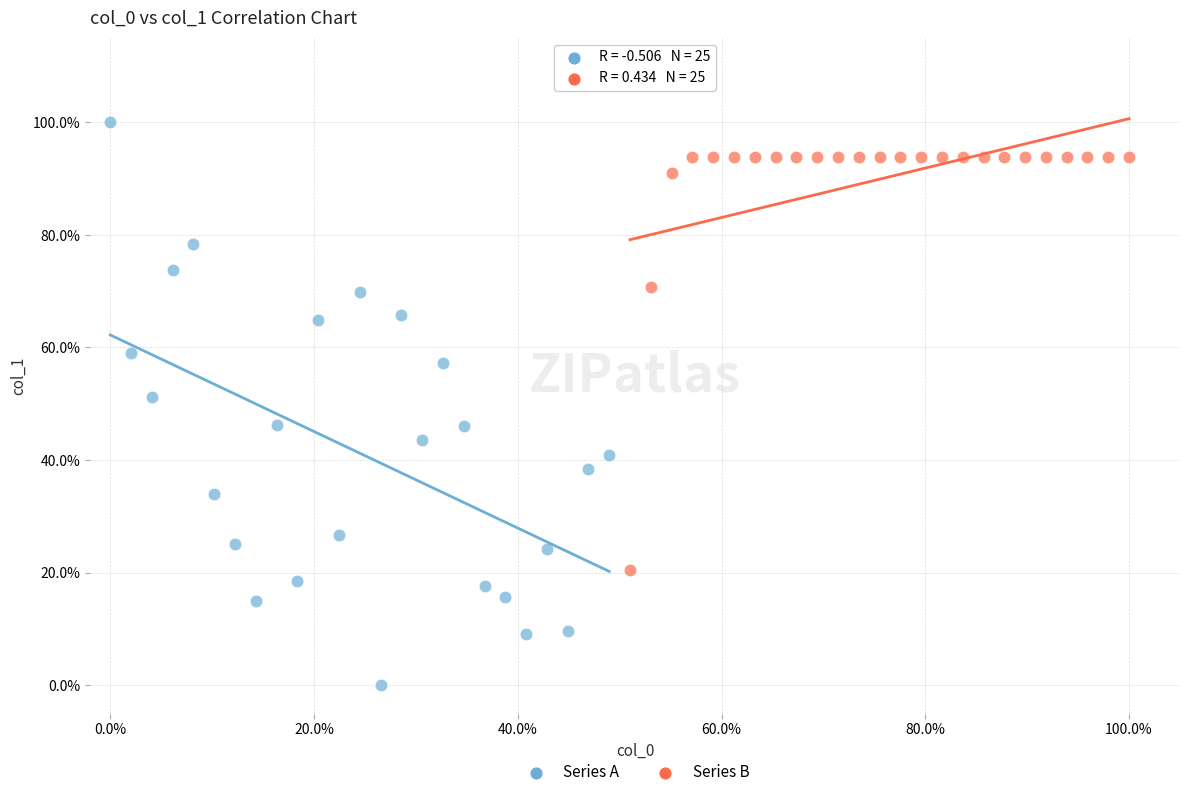

Which series contains the lowest Y value?

Series A